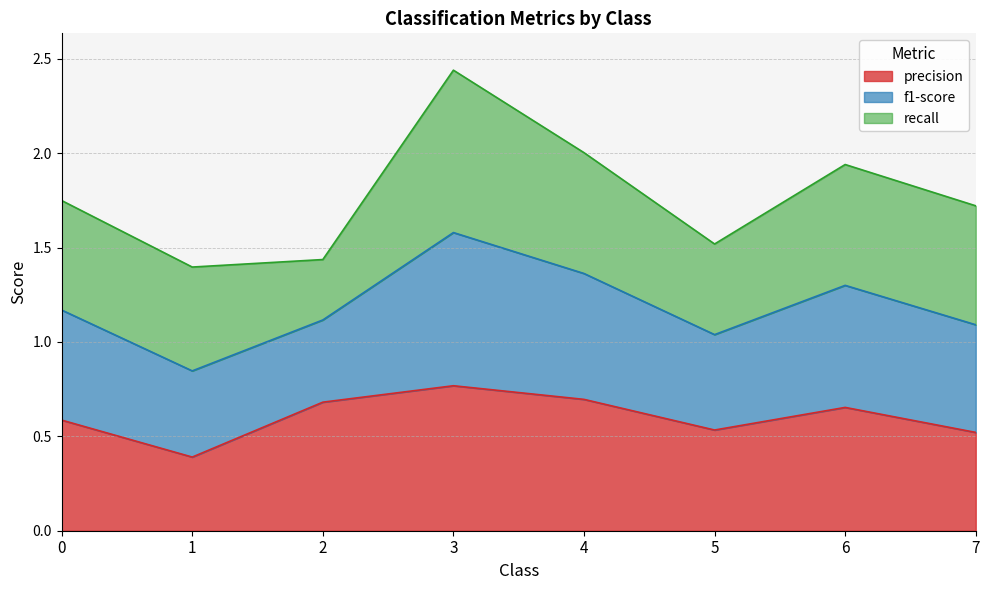

At which category is the sum across all series the highest?

3